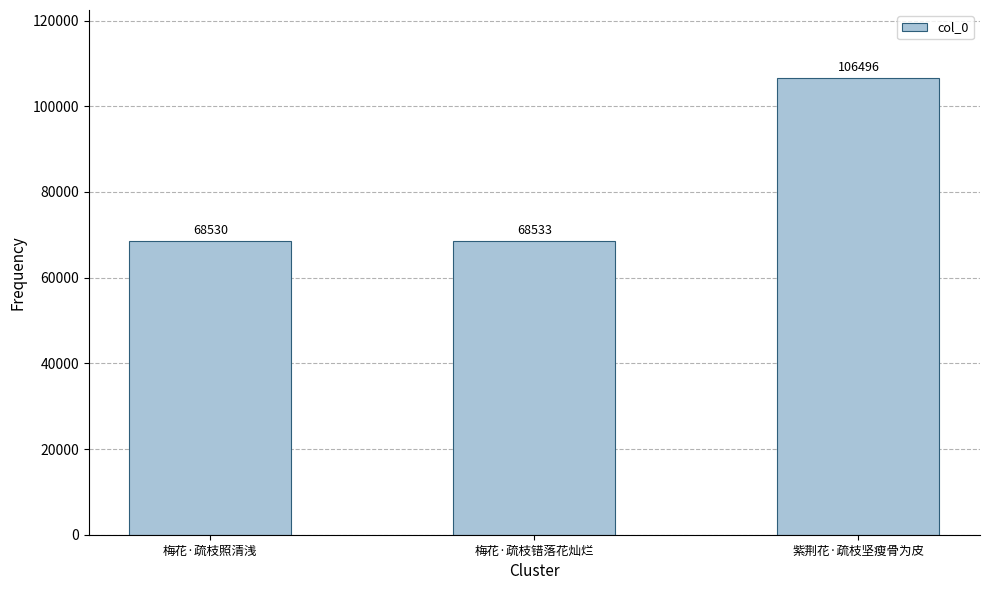

Where is the data nearest to the value 87513?

梅花·疏枝错落花灿烂